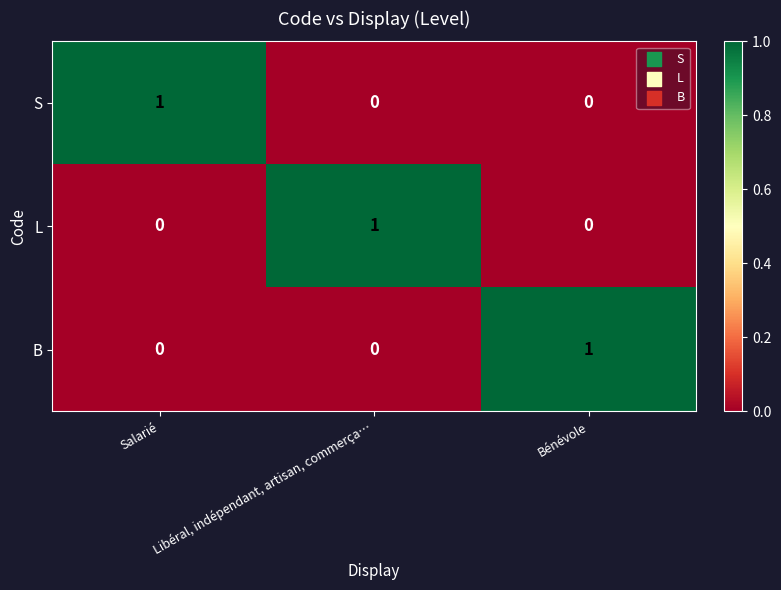

The value of B at Libéral, indépendant, artisan, commerça… is 1. True or false?

False